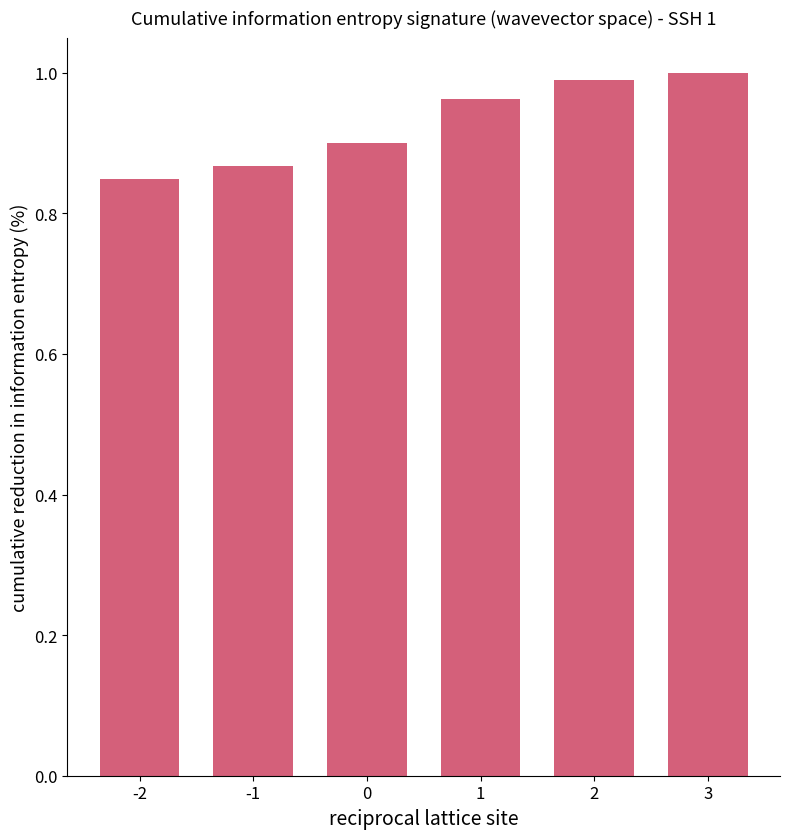

Rank the categories by value from lowest to highest.

-2, -1, 0, 1, 2, 3